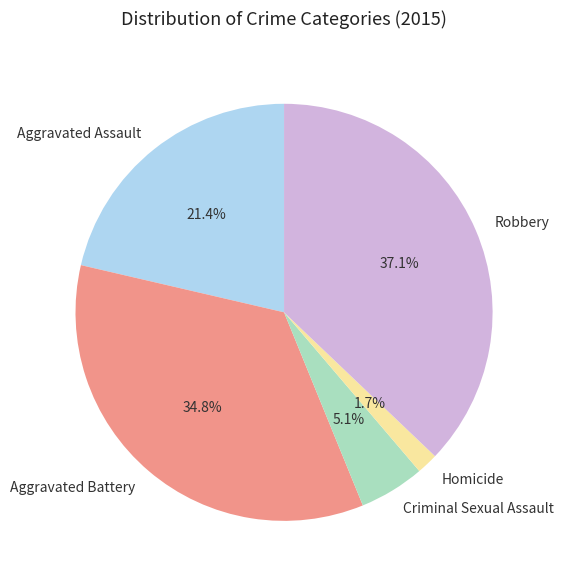

What is the smallest slice in the pie chart?

Homicide